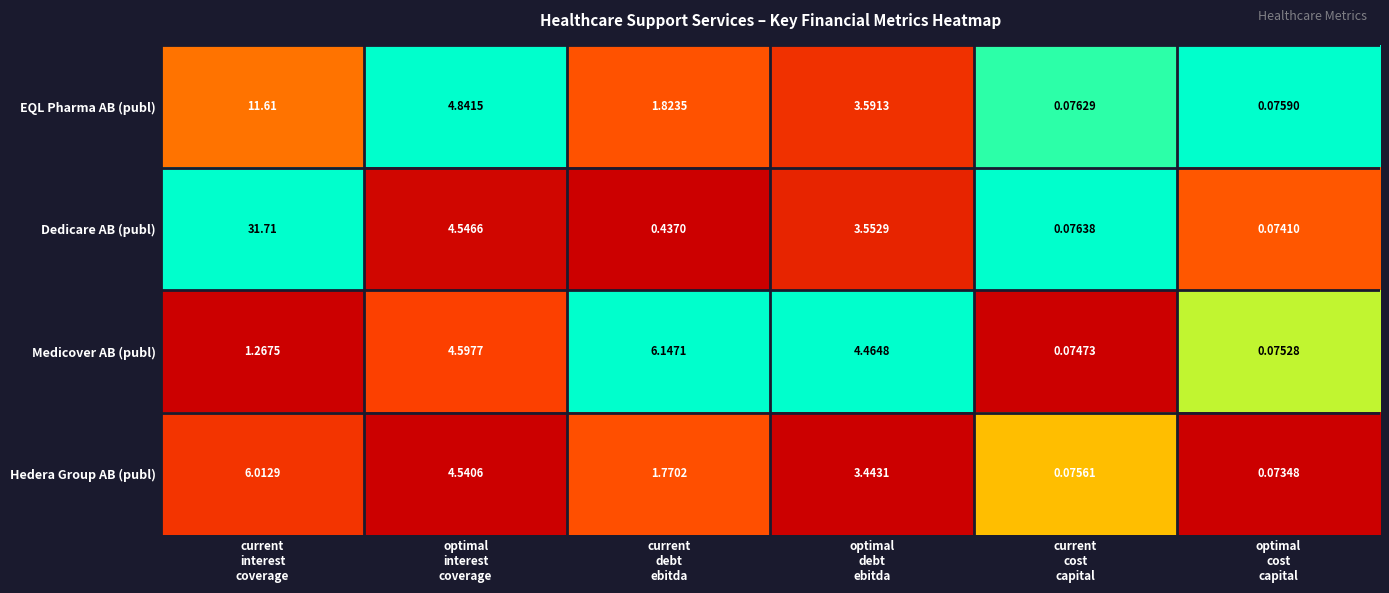

Which label corresponds to the smallest value in the chart?

optimal
cost
capital